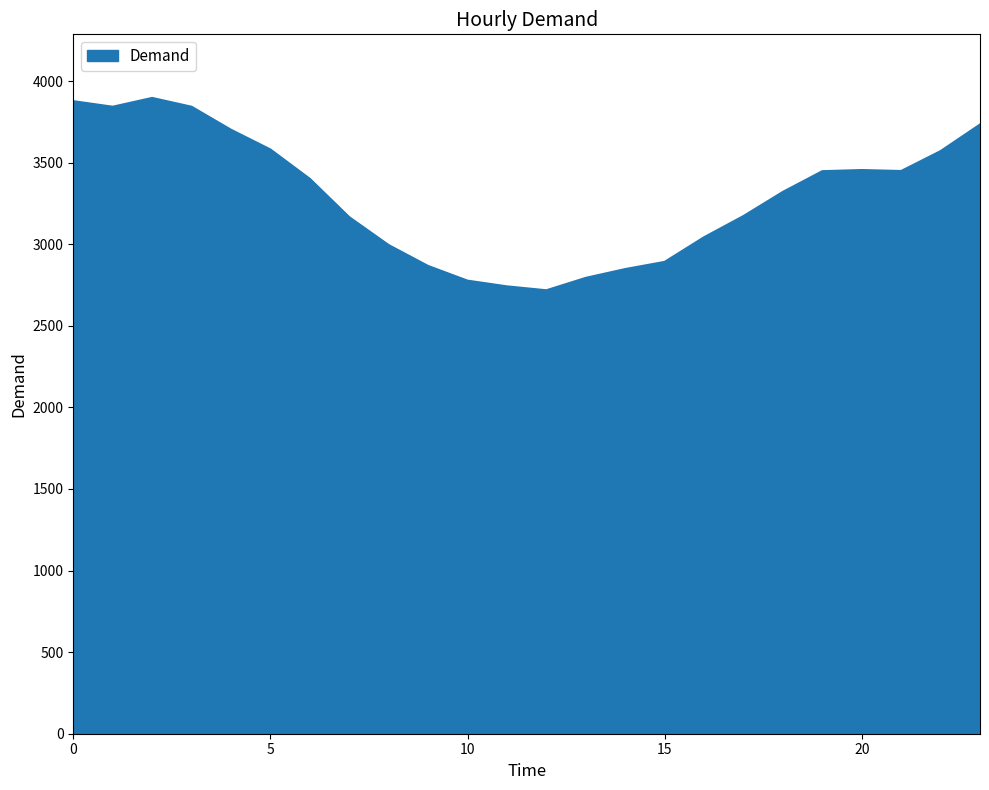

What is the greatest value displayed?

3897